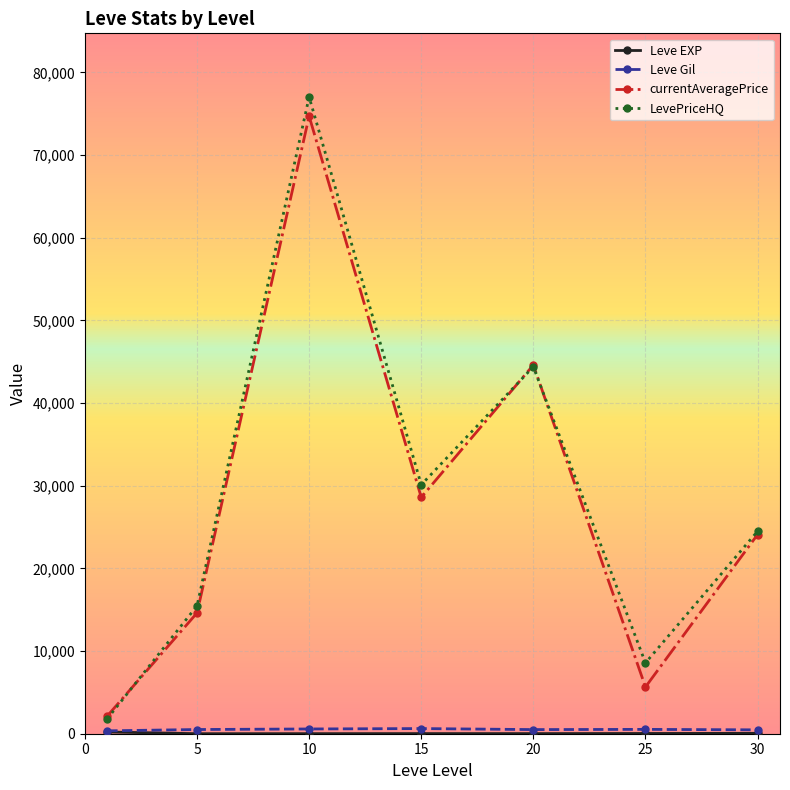

True or false: LevePriceHQ has more than 1 points higher than both neighbors.

True